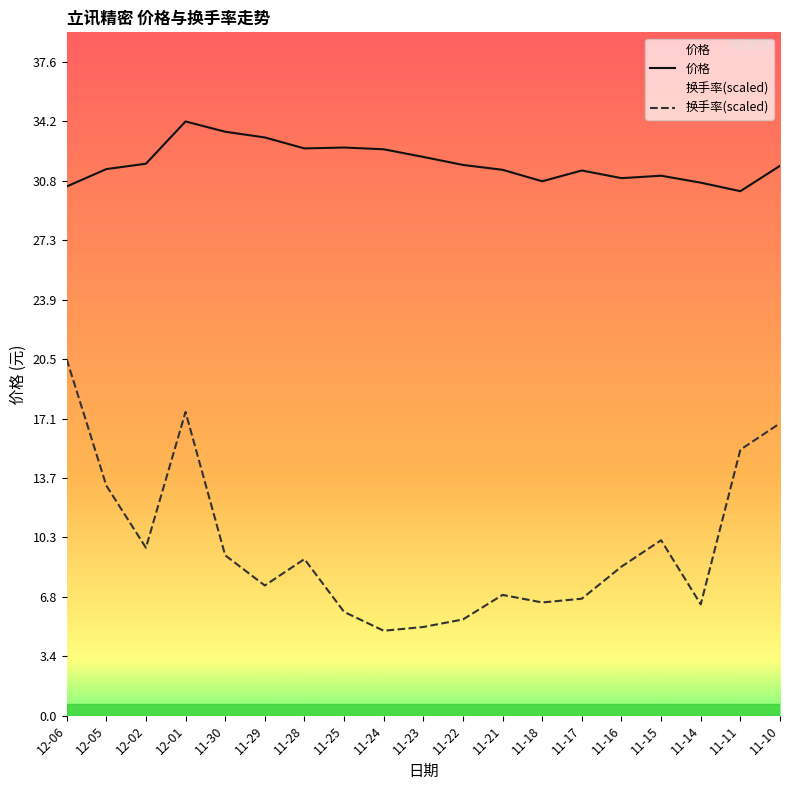

In 换手率, how many points are lower than both neighbors (excluding endpoints)?

5